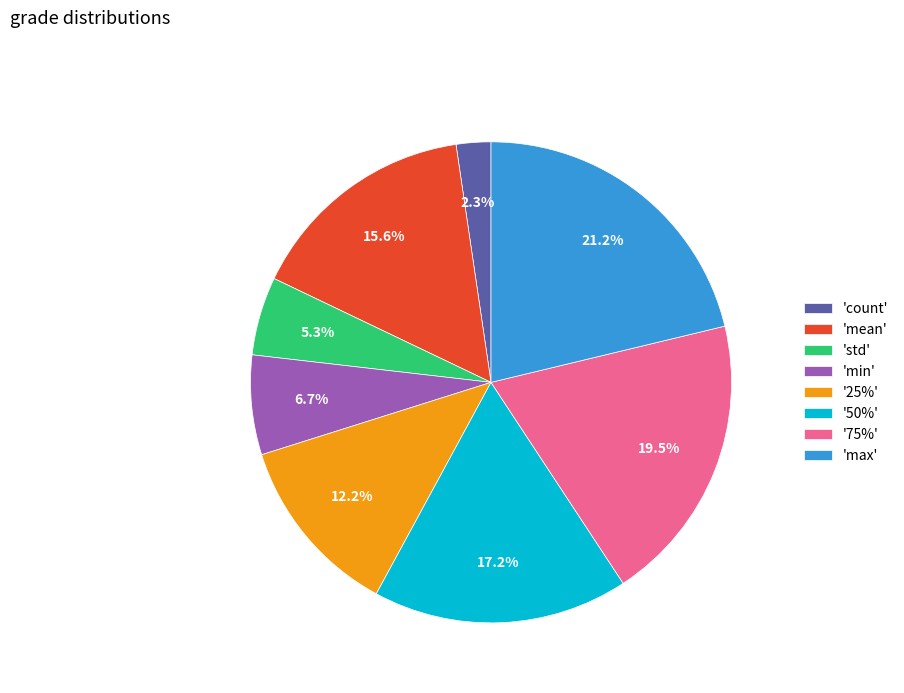

What is the ratio of the value at '25%' to the value at 'mean'?

0.8